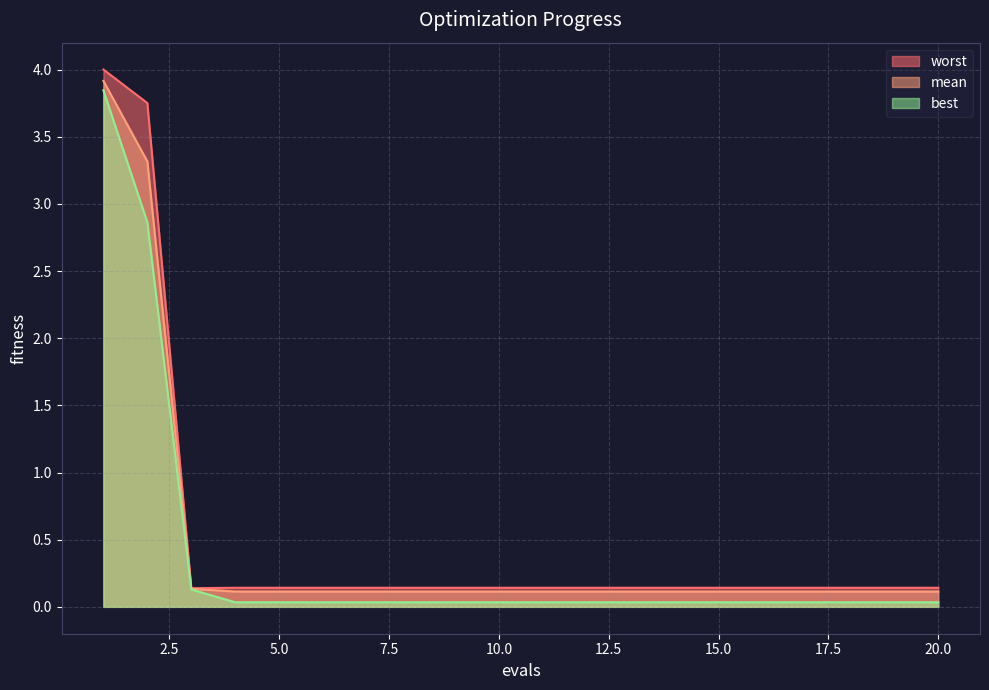

Which series has the widest spread of values?

worst